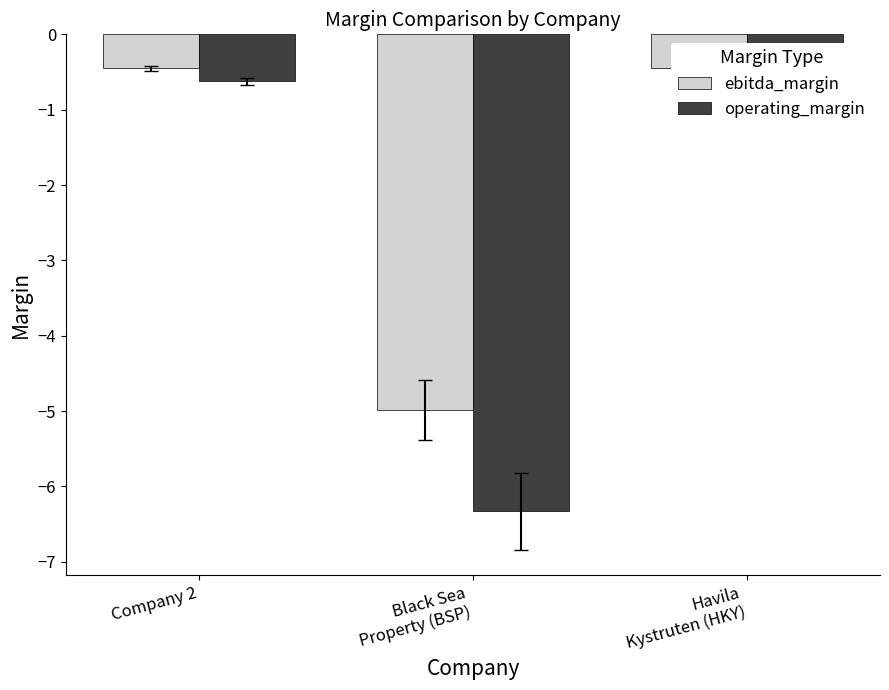

What is the label of the 1st bar from the left?

Company 2